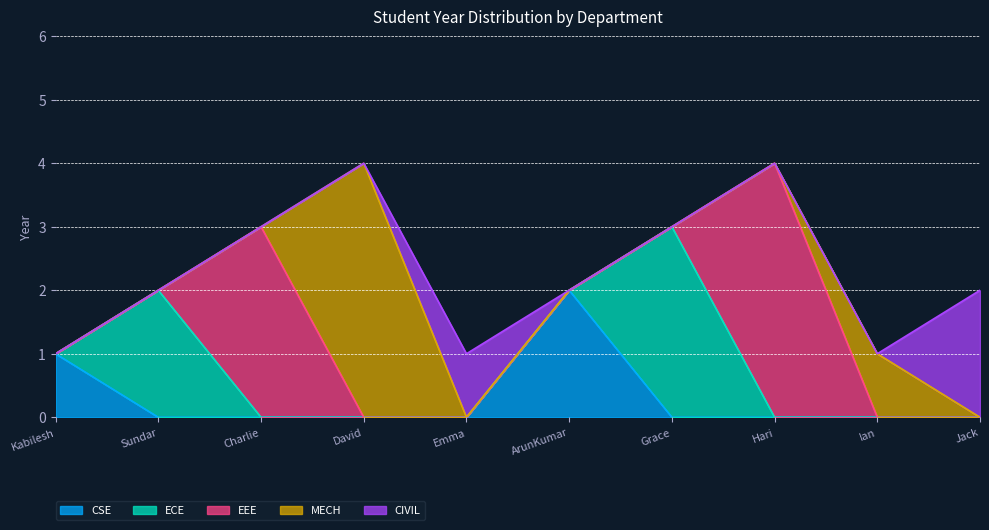

Reading left to right, list all the values displayed in this chart.

CSE: 1	2
ECE: 2	3
EEE: 3	4
MECH: 4	1
CIVIL: 1	2